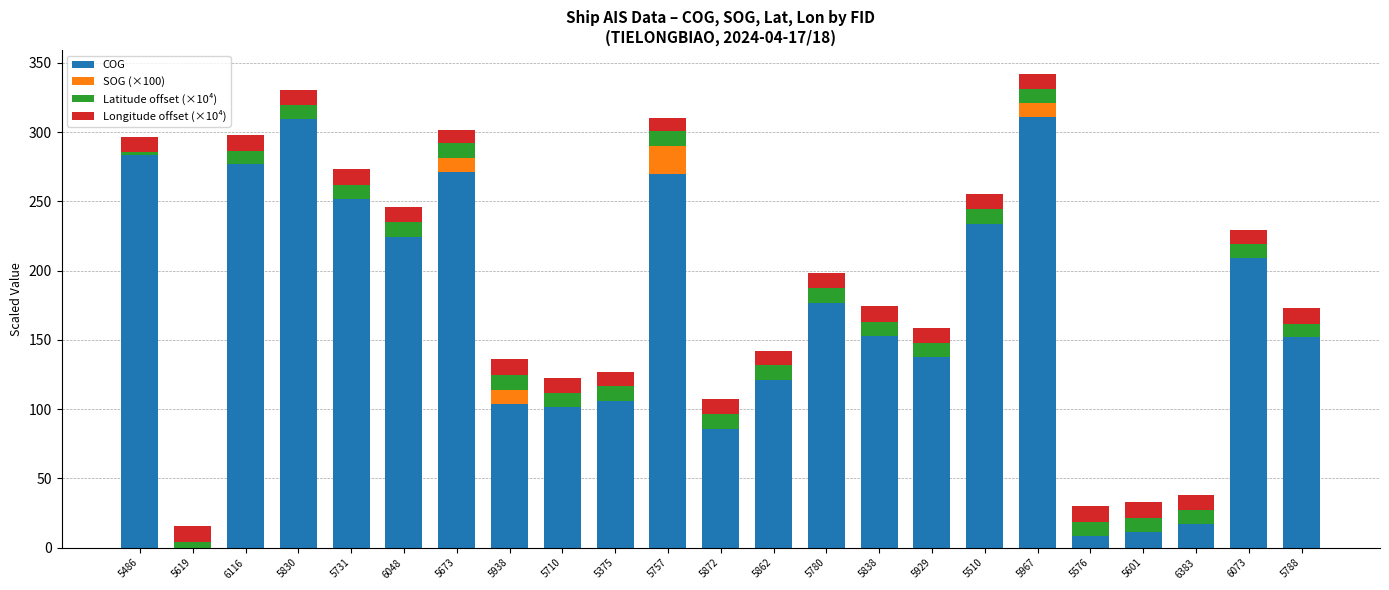

What is the sum of all COG values?

3813.7